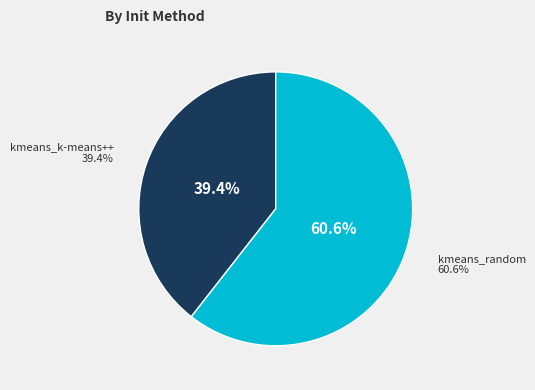

To the nearest percent, what percentage of the pie is kmeans_k-means++?

39%